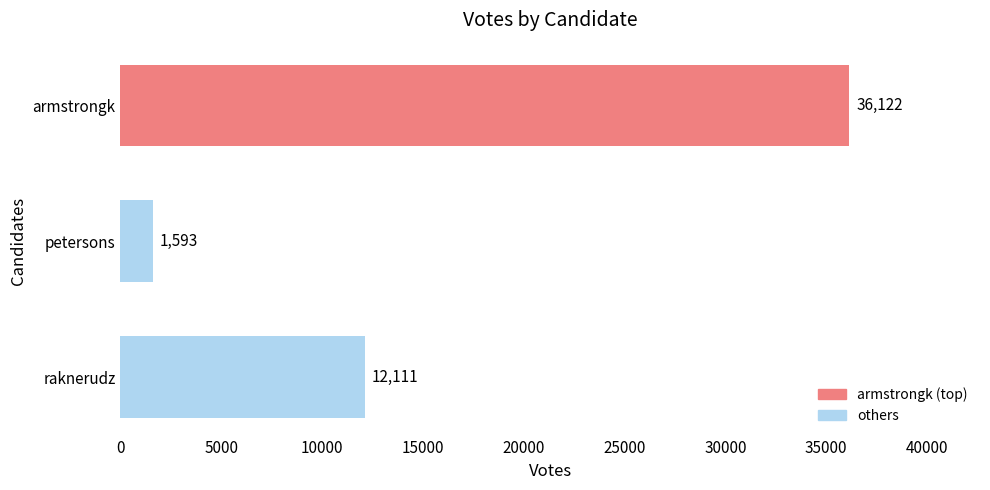

Where is the data nearest to the value 18857?

raknerudz